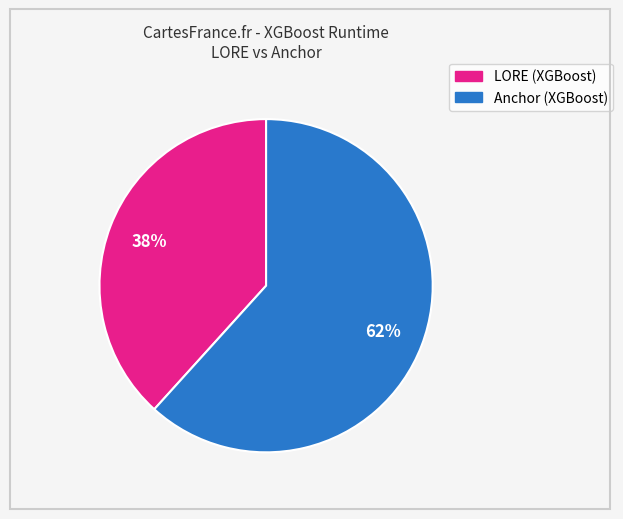

Does any single category account for the majority?

Yes